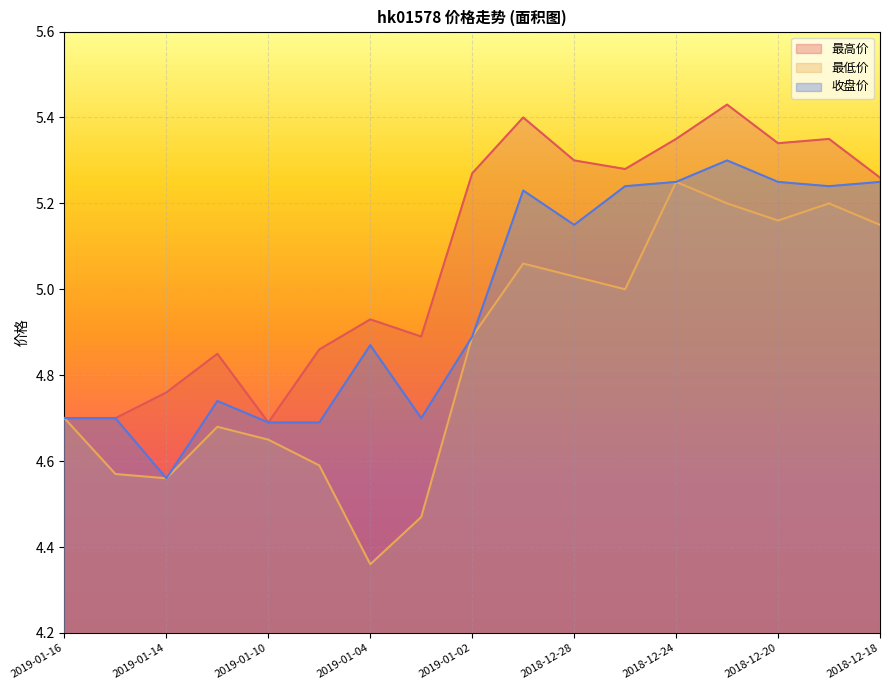

What is the difference between the 收盘价 values at 2019-01-10 and 2018-12-18?

0.6